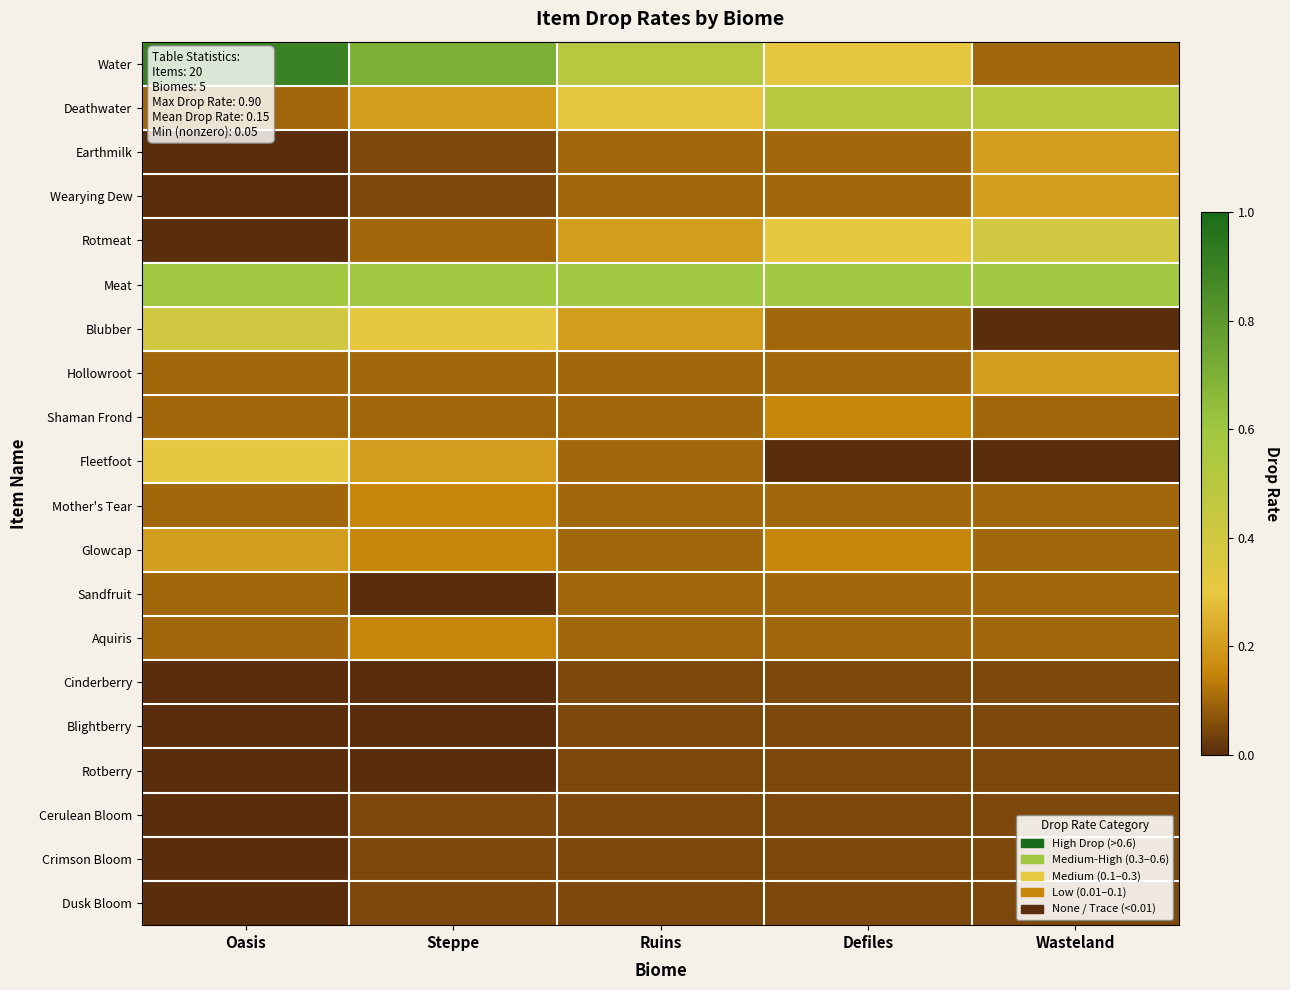

Reading right to left, list all the values displayed in this chart.

Water: Wasteland=0.1	Defiles=0.3	Ruins=0.5	Steppe=0.7	Oasis=0.9
Deathwater: Wasteland=0.5	Defiles=0.5	Ruins=0.3	Steppe=0.2	Oasis=0.1
Earthmilk: Wasteland=0.2	Defiles=0.1	Ruins=0.1	Steppe=0.1	Oasis=0.0
Wearying Dew: Wasteland=0.2	Defiles=0.1	Ruins=0.1	Steppe=0.1	Oasis=0.0
Rotmeat: Wasteland=0.4	Defiles=0.3	Ruins=0.2	Steppe=0.1	Oasis=0.0
Meat: Wasteland=0.6	Defiles=0.6	Ruins=0.6	Steppe=0.6	Oasis=0.6
Blubber: Wasteland=0.0	Defiles=0.1	Ruins=0.2	Steppe=0.3	Oasis=0.4
Hollowroot: Wasteland=0.2	Defiles=0.1	Ruins=0.1	Steppe=0.1	Oasis=0.1
Shaman Frond: Wasteland=0.1	Defiles=0.1	Ruins=0.1	Steppe=0.1	Oasis=0.1
Fleetfoot: Wasteland=0.0	Defiles=0.0	Ruins=0.1	Steppe=0.2	Oasis=0.3
Mother's Tear: Wasteland=0.1	Defiles=0.1	Ruins=0.1	Steppe=0.1	Oasis=0.1
Glowcap: Wasteland=0.1	Defiles=0.1	Ruins=0.1	Steppe=0.1	Oasis=0.2
Sandfruit: Wasteland=0.1	Defiles=0.1	Ruins=0.1	Steppe=0.0	Oasis=0.1
Aquiris: Wasteland=0.1	Defiles=0.1	Ruins=0.1	Steppe=0.1	Oasis=0.1
Cinderberry: Wasteland=0.1	Defiles=0.1	Ruins=0.1	Steppe=0.0	Oasis=0.0
Blightberry: Wasteland=0.1	Defiles=0.1	Ruins=0.1	Steppe=0.0	Oasis=0.0
Rotberry: Wasteland=0.1	Defiles=0.1	Ruins=0.1	Steppe=0.0	Oasis=0.0
Cerulean Bloom: Wasteland=0.1	Defiles=0.1	Ruins=0.1	Steppe=0.1	Oasis=0.0
Crimson Bloom: Wasteland=0.1	Defiles=0.1	Ruins=0.1	Steppe=0.1	Oasis=0.0
Dusk Bloom: Wasteland=0.1	Defiles=0.1	Ruins=0.1	Steppe=0.1	Oasis=0.0